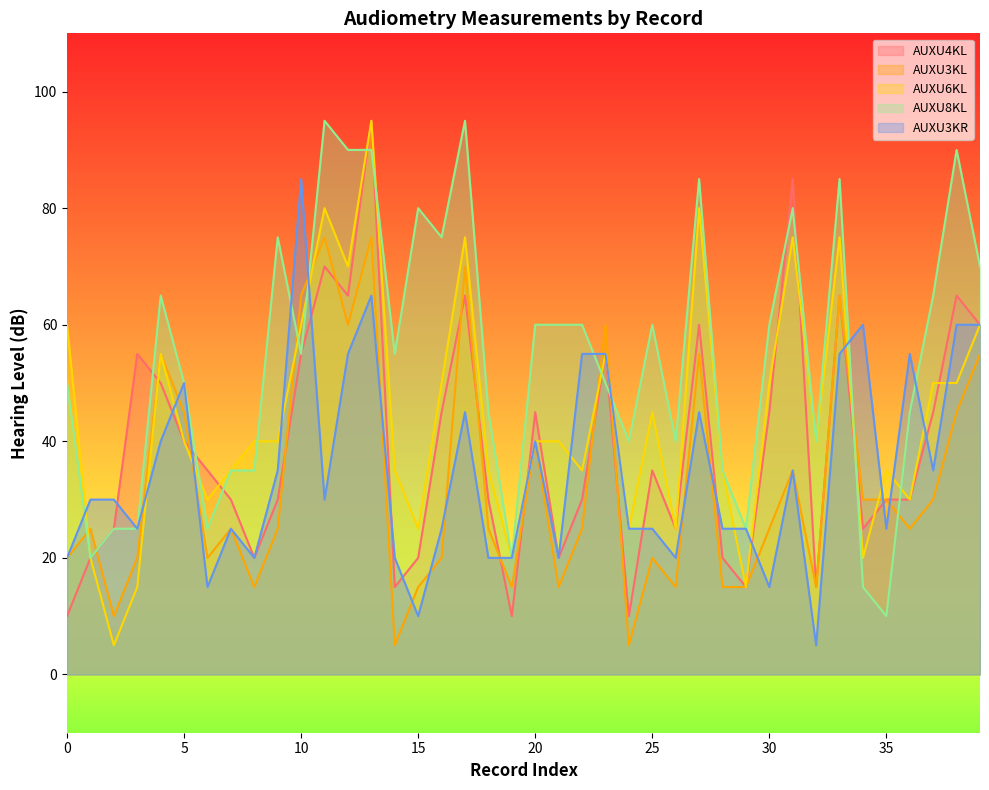

The AUXU8KL series shows 18 at 4. True or false?

False